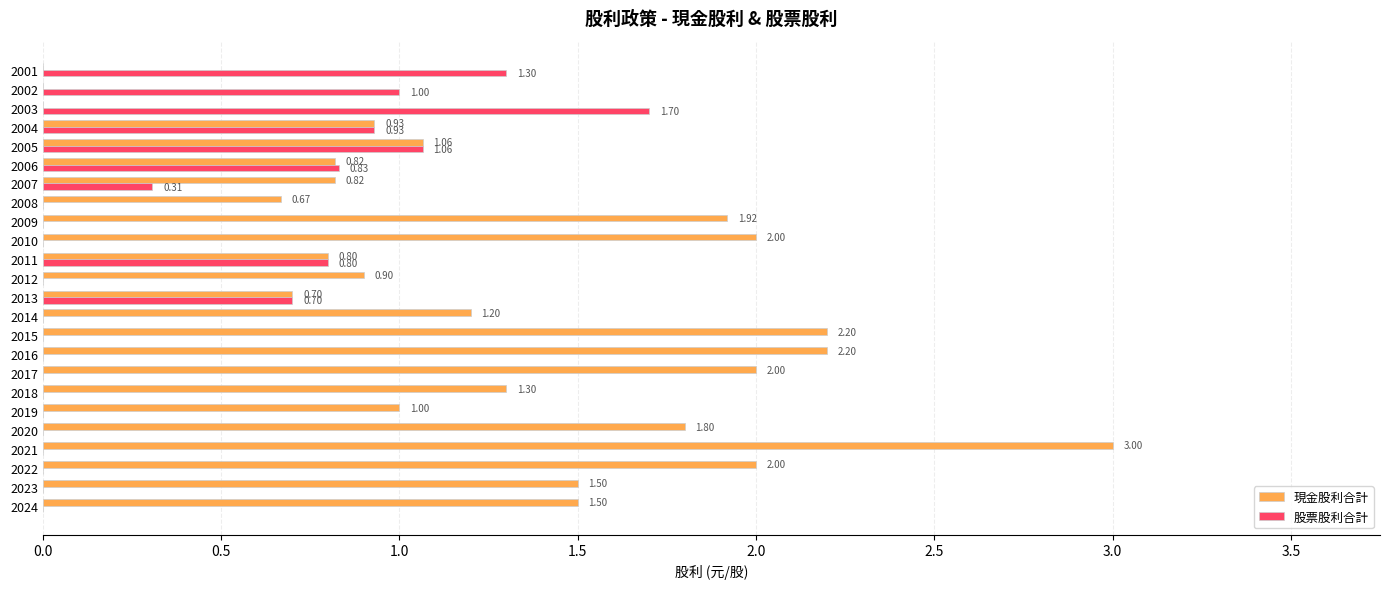

Between 2003 and 2002, which series saw the biggest shift?

股票股利合計